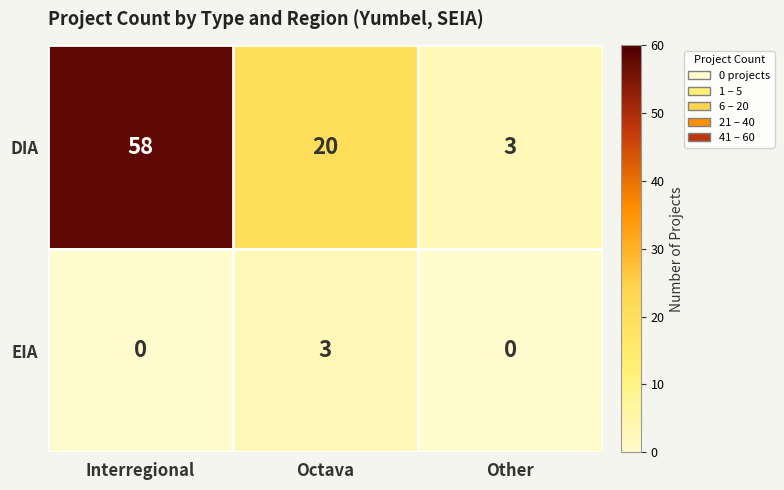

Which category has the highest value across all series?

Interregional